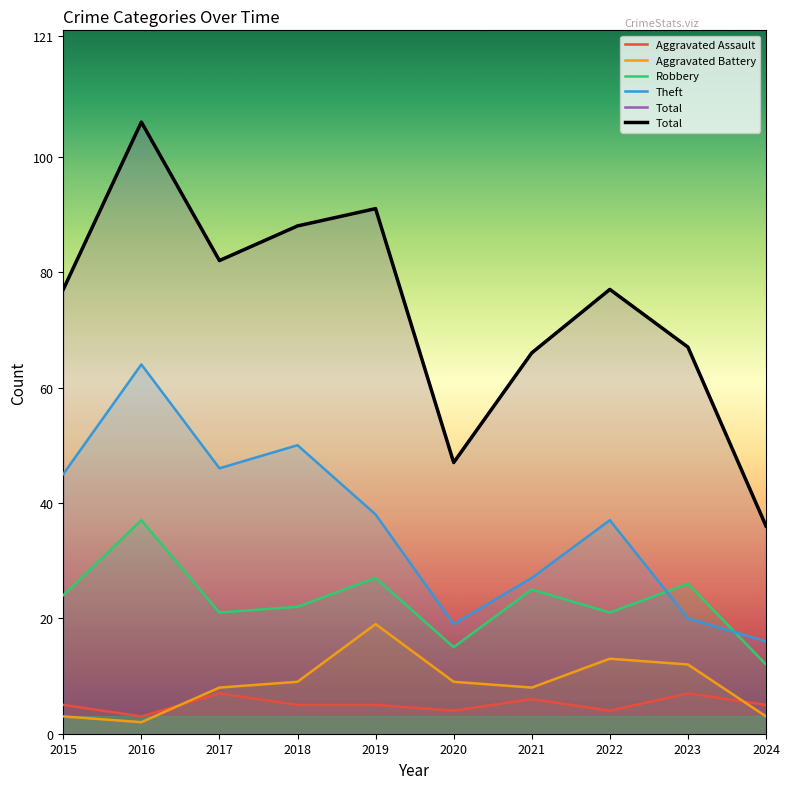

Which series has the largest total across all categories?

Total